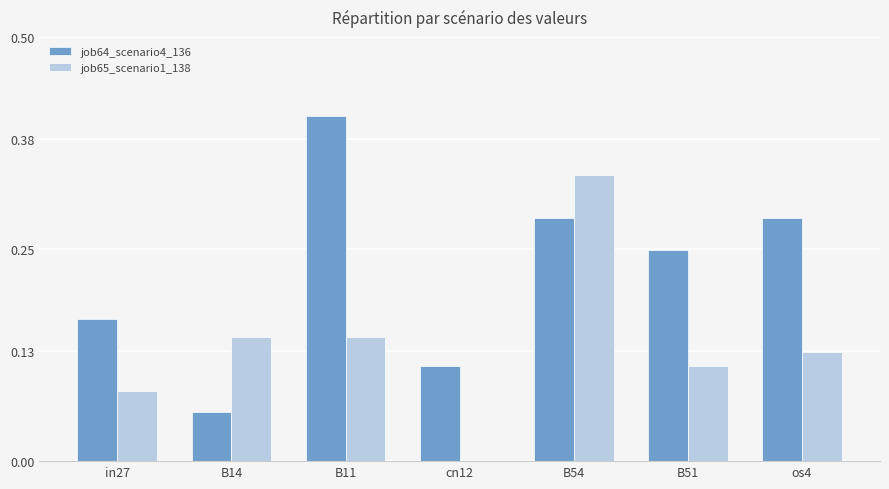

Is the value of job65_scenario1_138 at os4 greater than the value of job64_scenario4_136 at cn12?

Yes